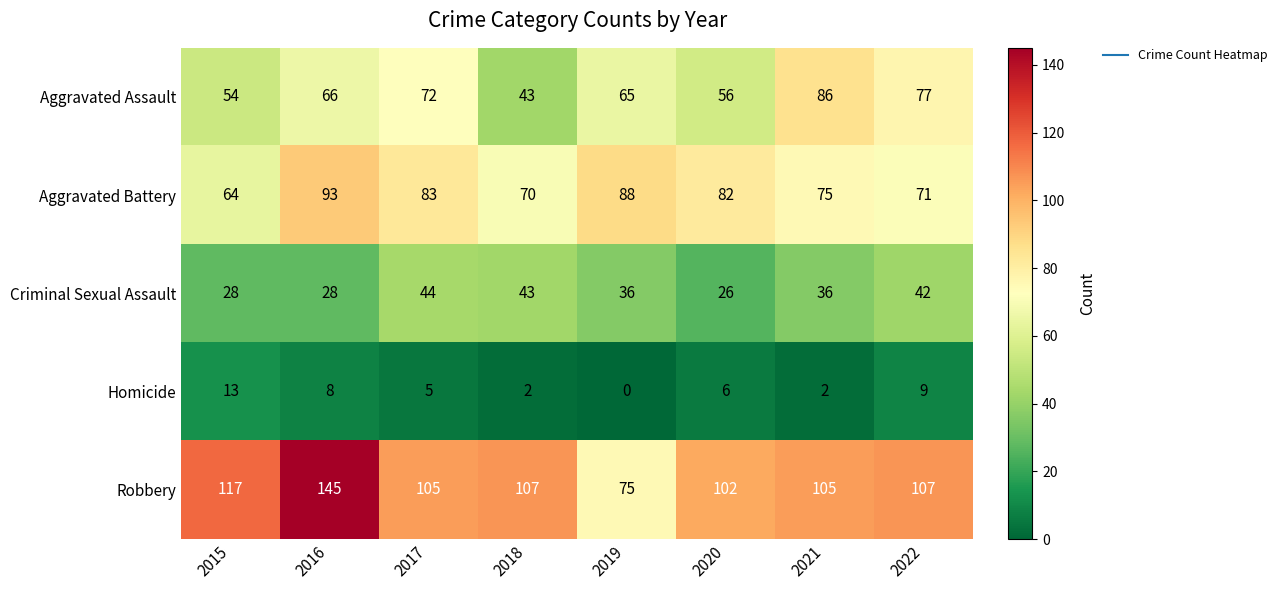

Which category has the highest value in the Criminal Sexual Assault series?

2017